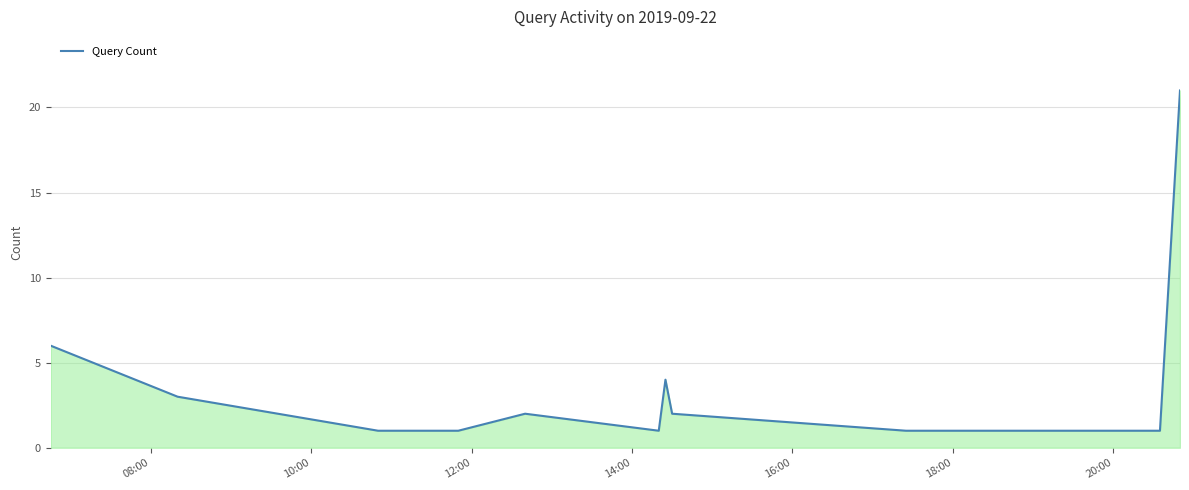

Count the number of data series in this chart.

1